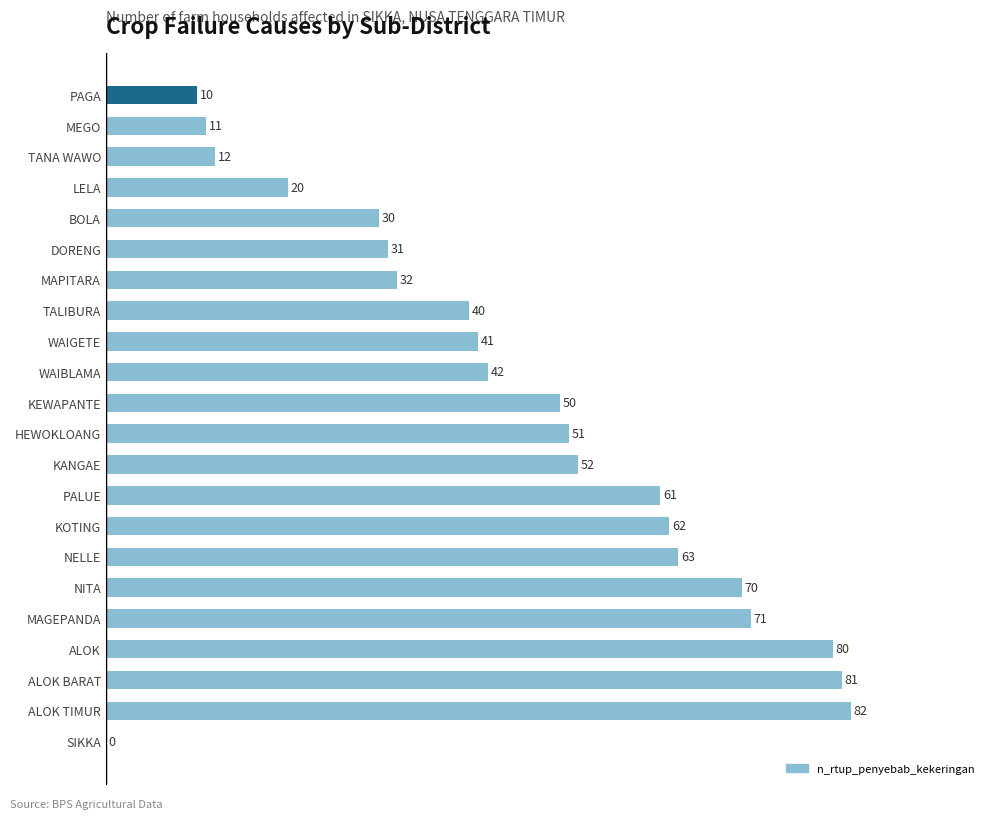

What is the sum of all values?

992